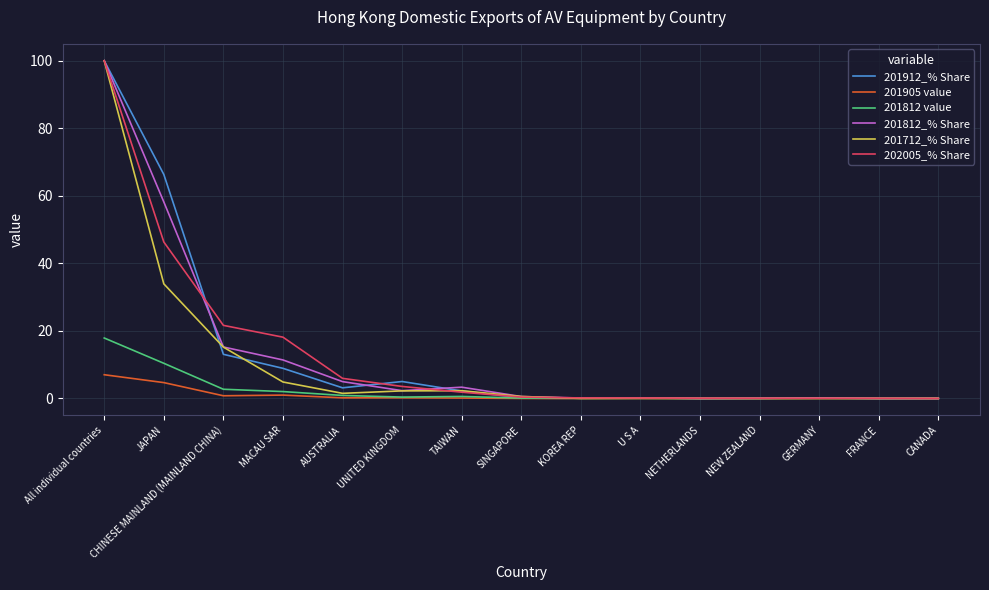

At JAPAN, list the series in order from largest to smallest.

201912_% Share, 201812_% Share, 202005_% Share, 201712_% Share, 201812 value, 201905 value